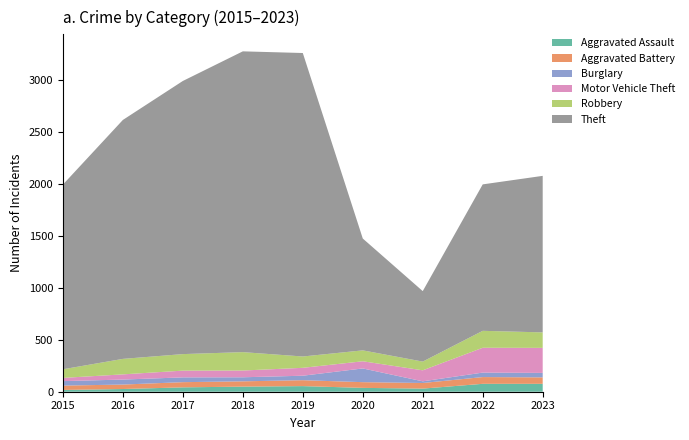

Reading left to right, extract all data points from this chart.

Aggravated Assault: 2015=17	2016=26	2017=42	2018=49	2019=54	2020=37	2021=30	2022=76	2023=76
Aggravated Battery: 2015=42	2016=43	2017=50	2018=51	2019=57	2020=55	2021=54	2022=65	2023=62
Burglary: 2015=43	2016=48	2017=46	2018=39	2019=43	2020=132	2021=16	2022=43	2023=43
Motor Vehicle Theft: 2015=31	2016=50	2017=65	2018=65	2019=76	2020=69	2021=106	2022=239	2023=241
Robbery: 2015=83	2016=149	2017=159	2018=177	2019=109	2020=105	2021=84	2022=163	2023=149
Theft: 2015=1777	2016=2299	2017=2628	2018=2894	2019=2920	2020=1076	2021=678	2022=1409	2023=1506